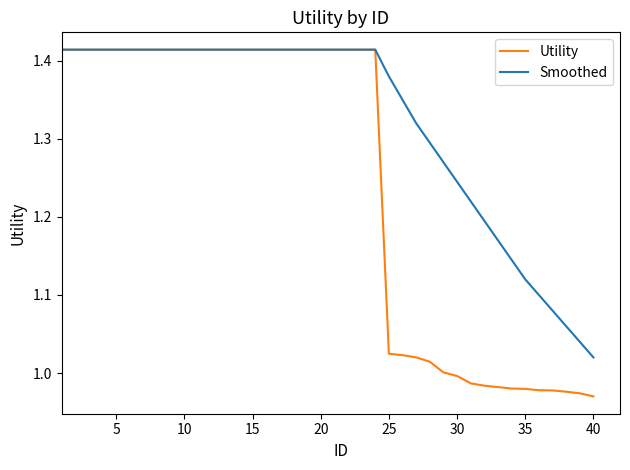

Which series has the widest spread of values?

Utility